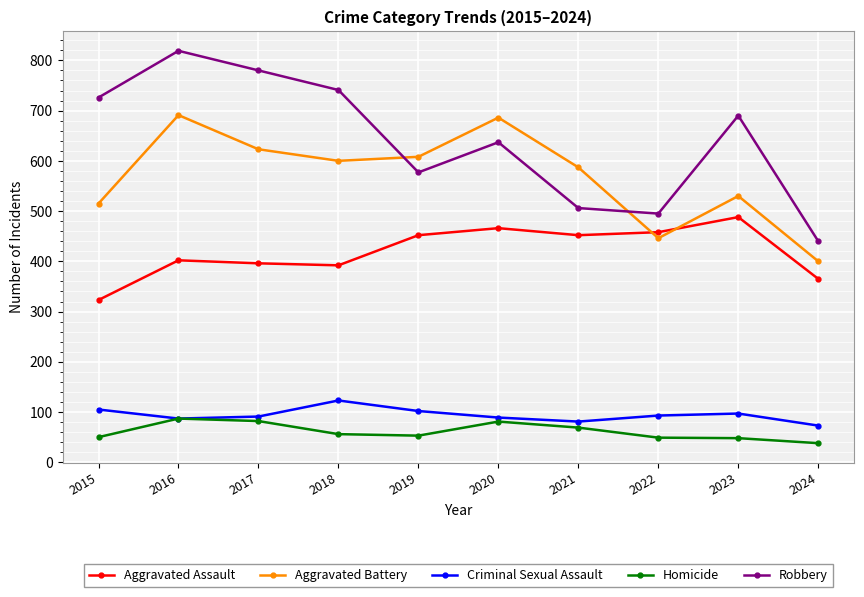

Read the Robbery value at 2015, to the nearest 10.

730